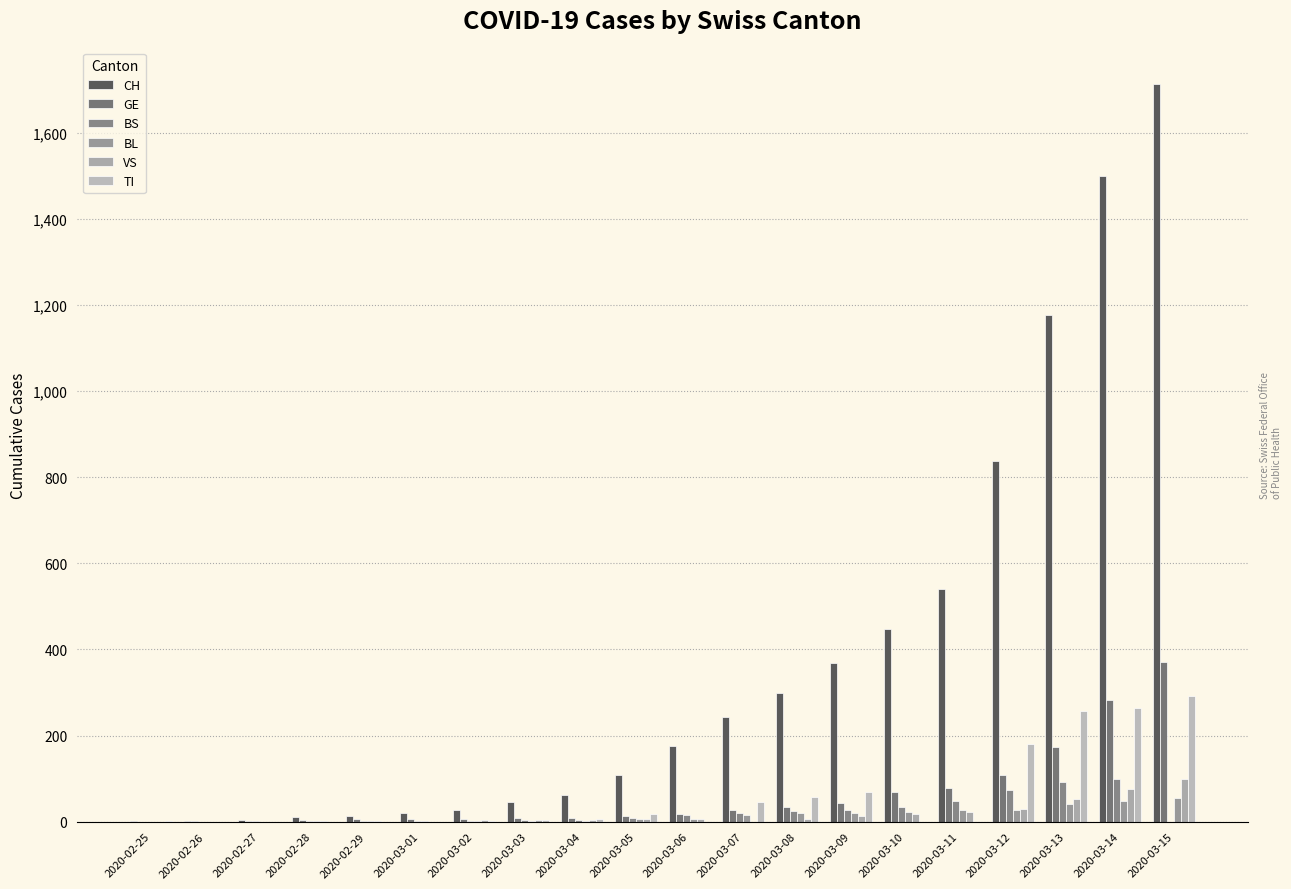

How many groups of bars are there?

20